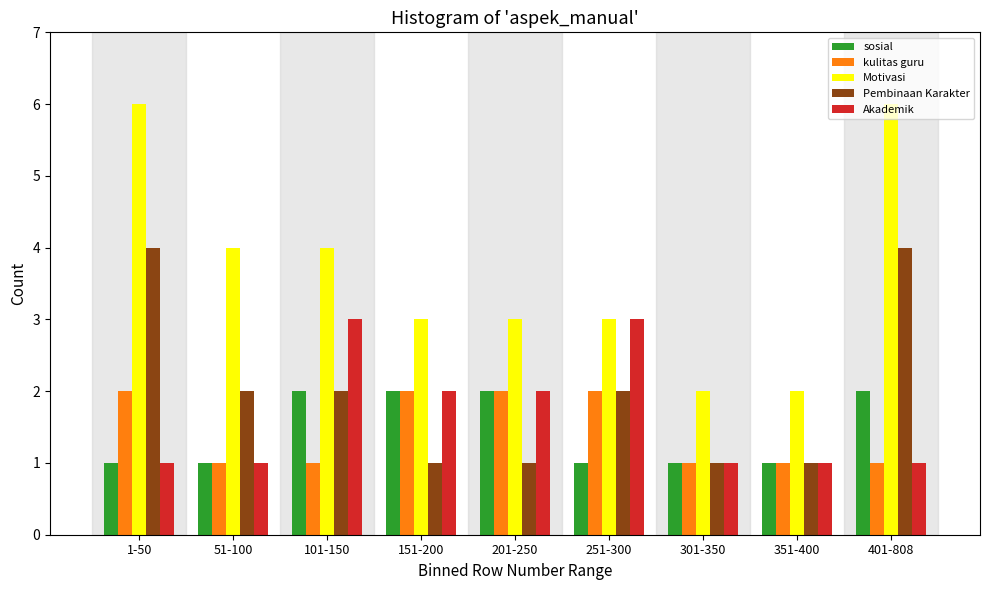

The kulitas guru series shows 0 at 401-808. True or false?

False